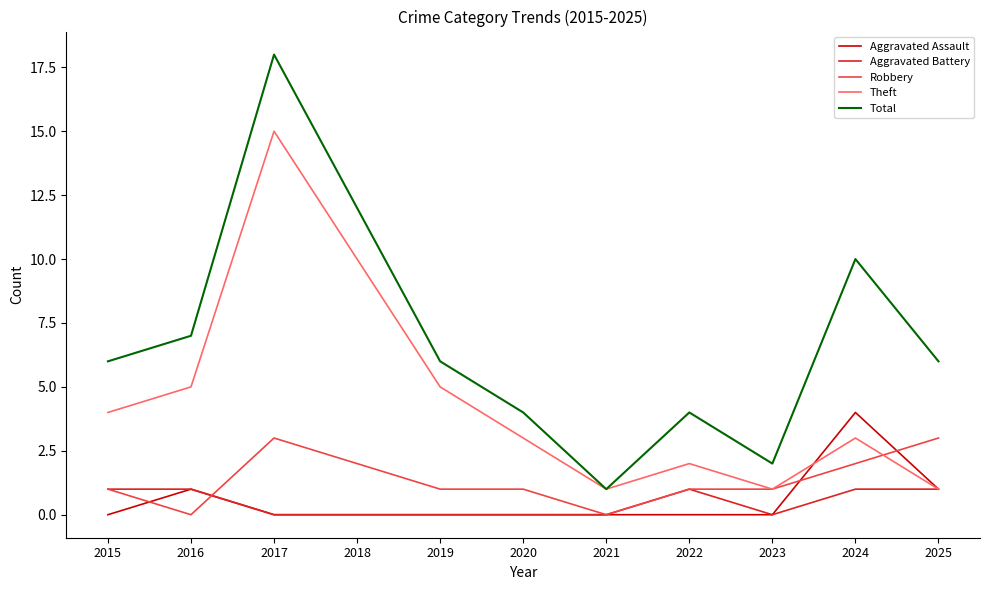

How many Aggravated Assault values are between 0 and 1?

10